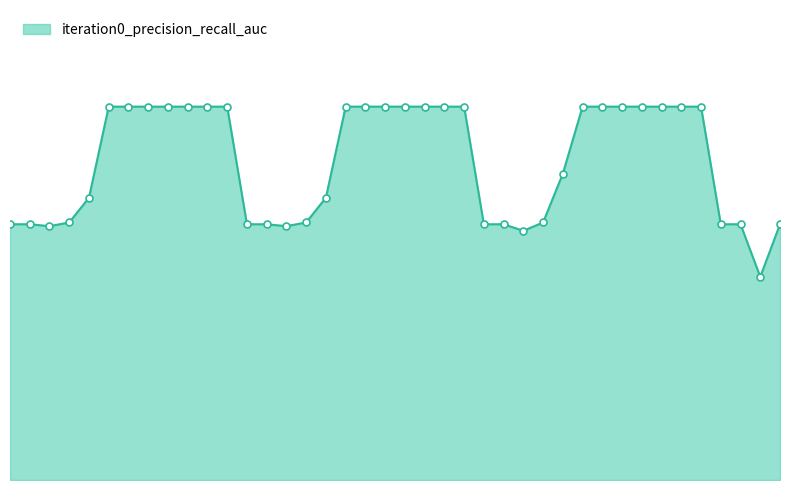

Does the chart have visible grid lines?

No